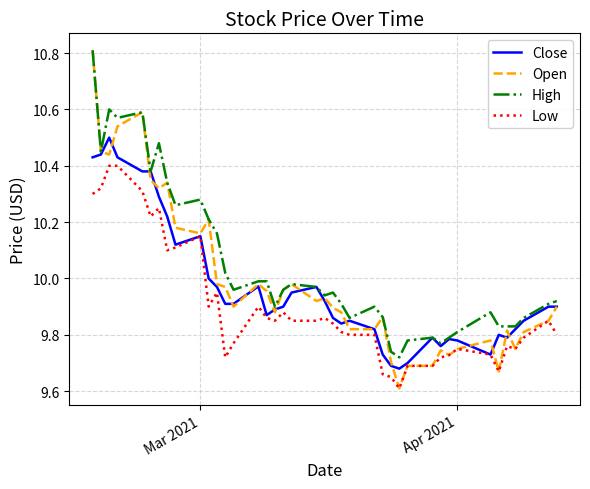

Which series has the largest range (max minus min)?

Open